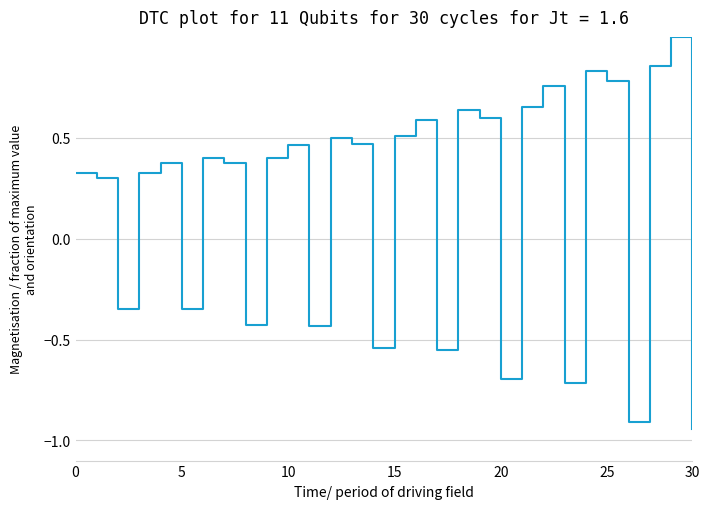

What is the greatest value displayed?

1.0